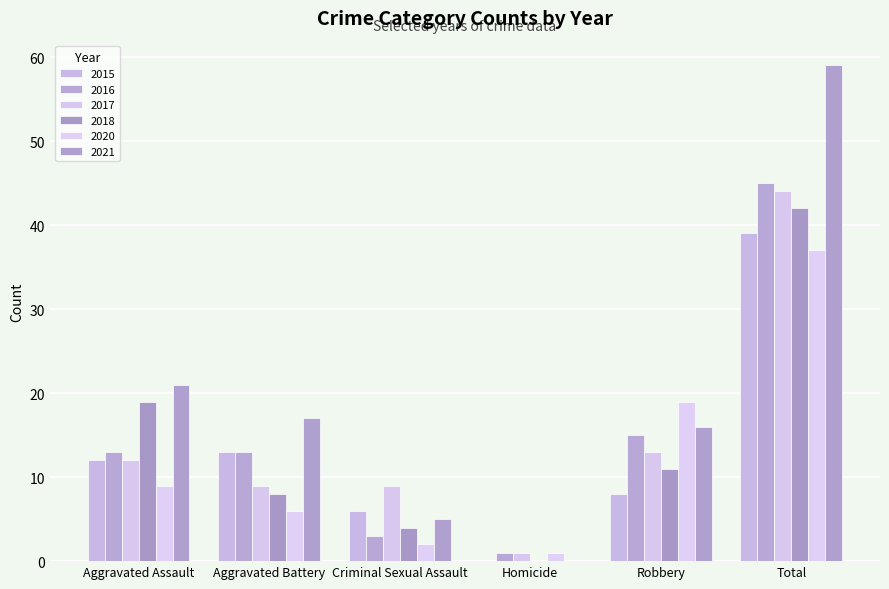

Between Criminal Sexual Assault and Homicide, which is larger?

Criminal Sexual Assault